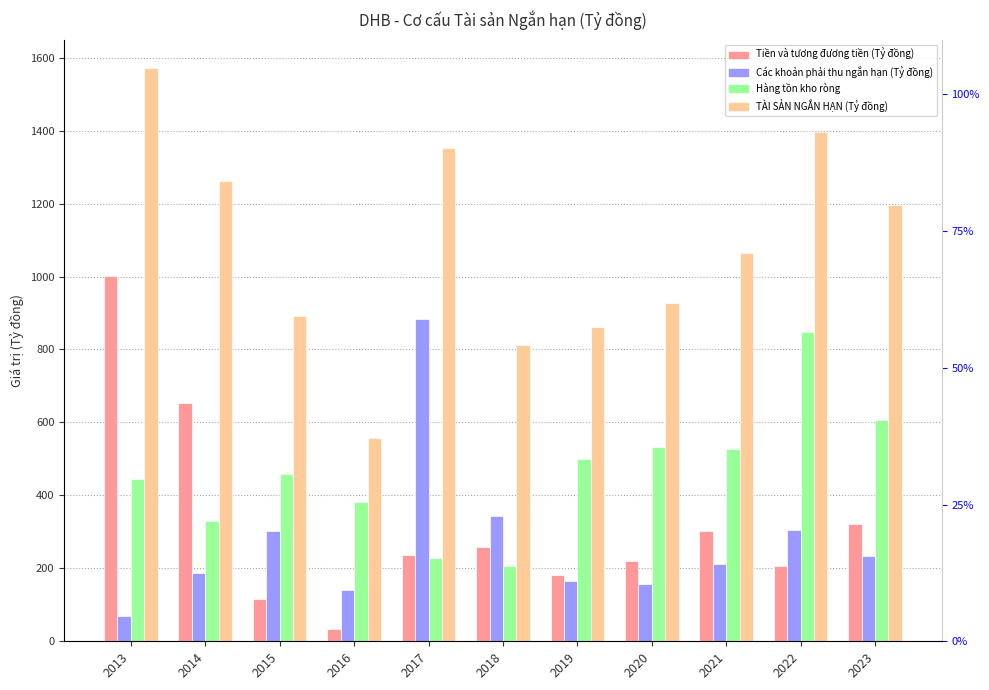

Which category has the highest value across all series?

2013